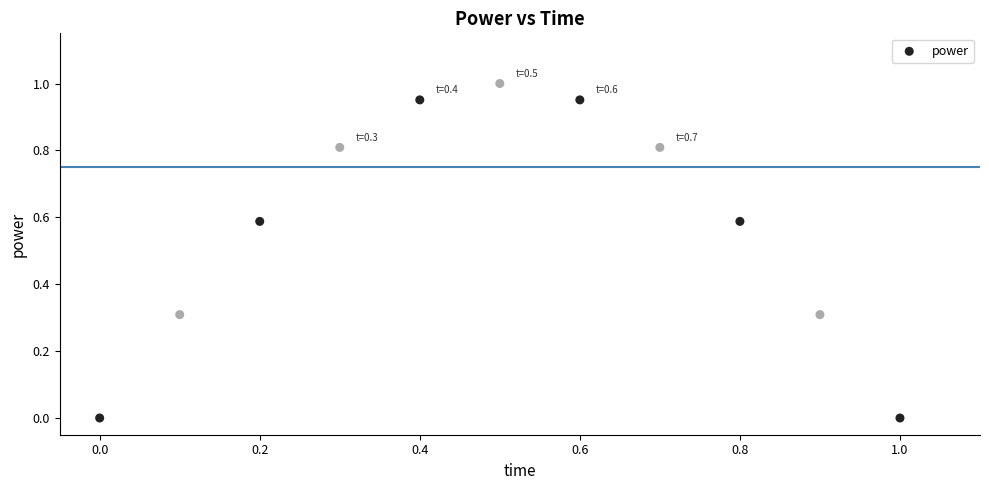

What is the average X value?

0.5